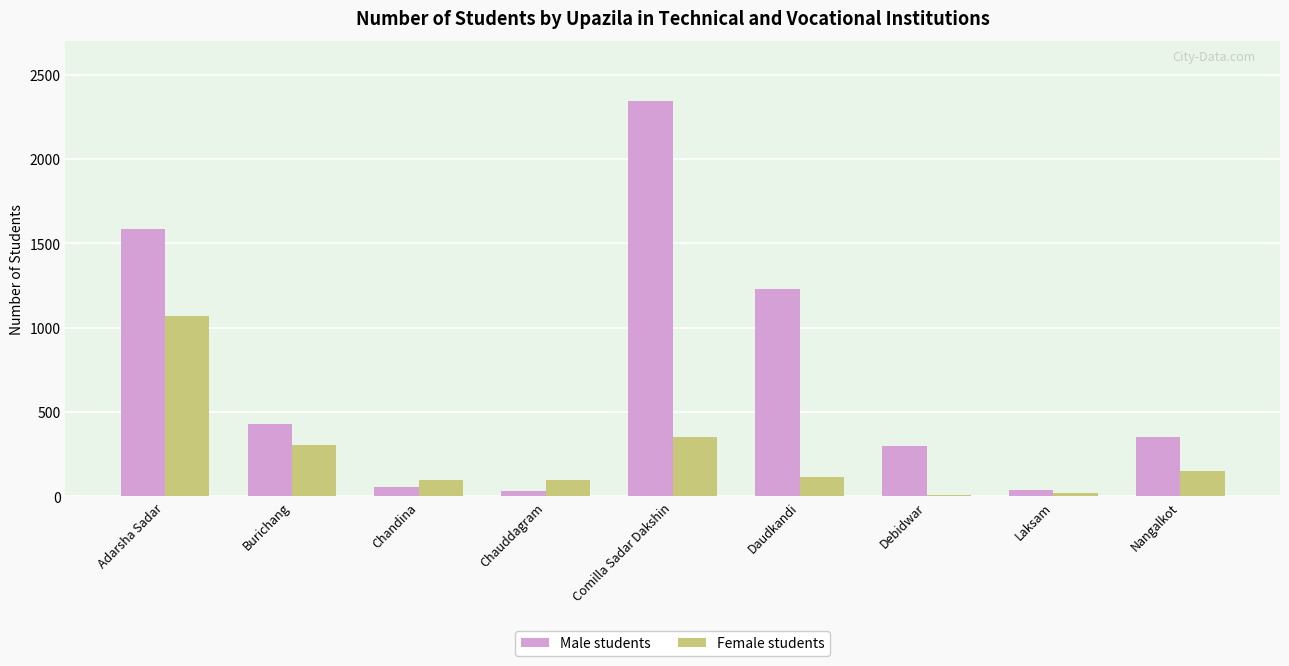

Is the value of Female students at Daudkandi greater than the value of Male students at Adarsha Sadar?

No